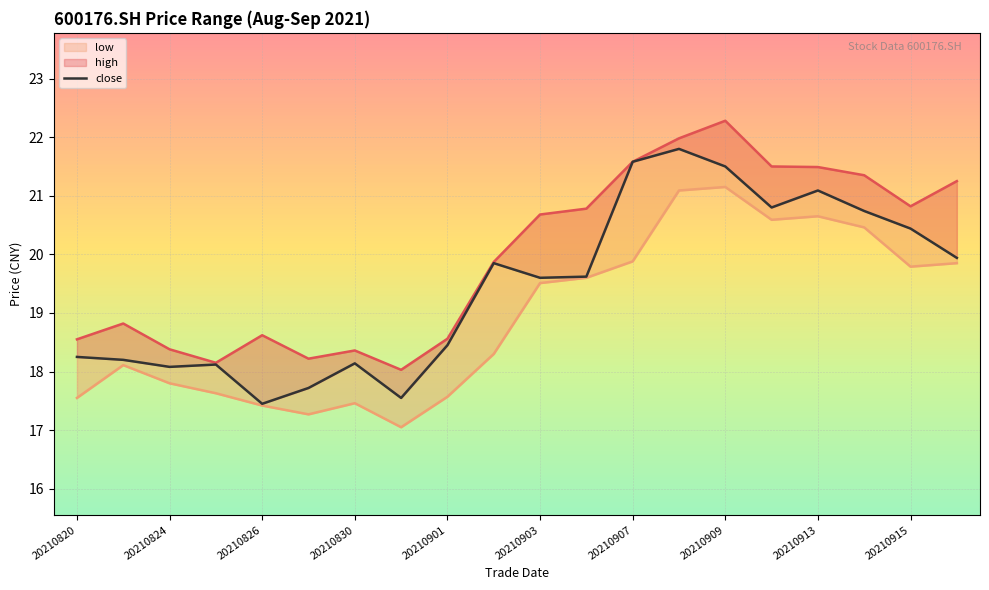

How many data points in close are above 19?

11